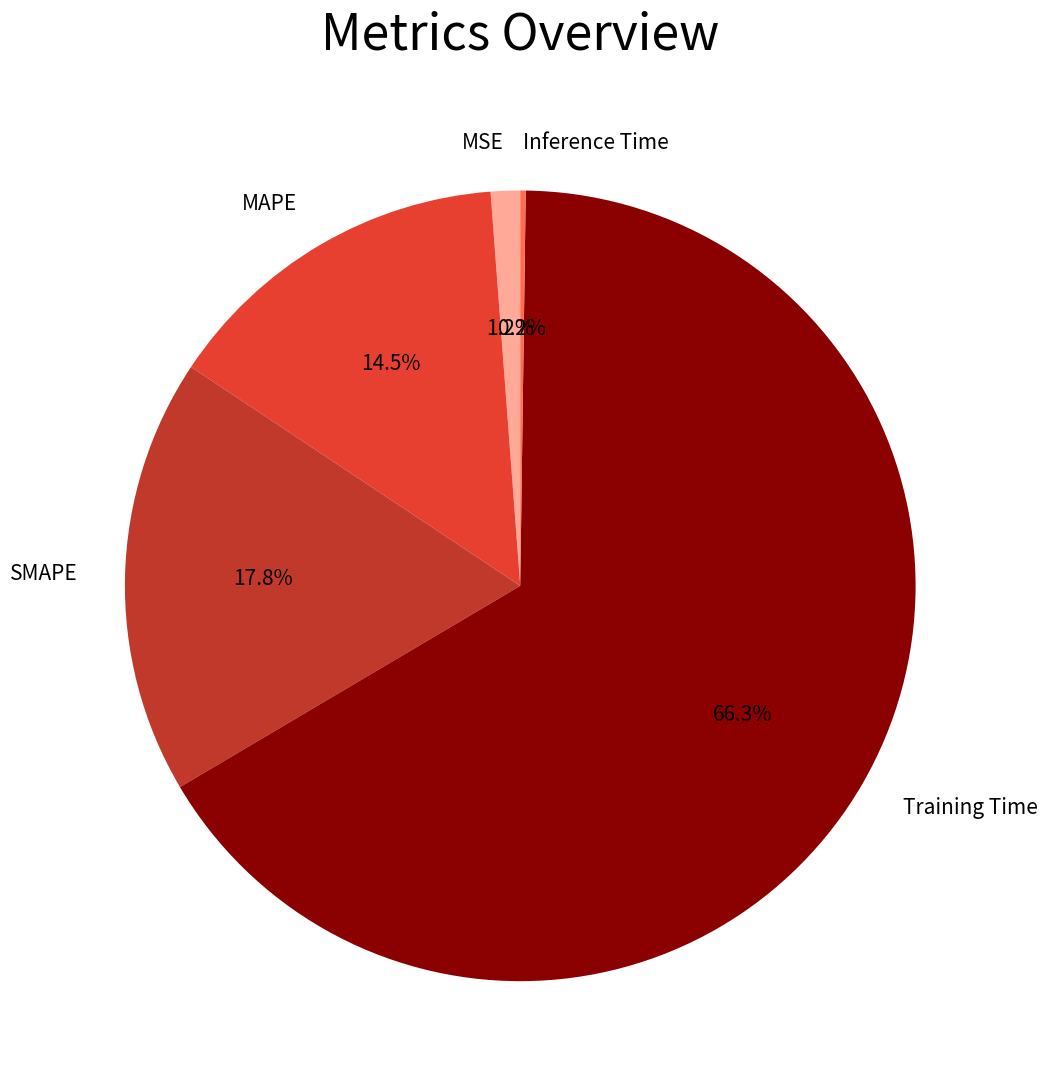

The Training Time slice represents 54% of the pie. True or false?

False